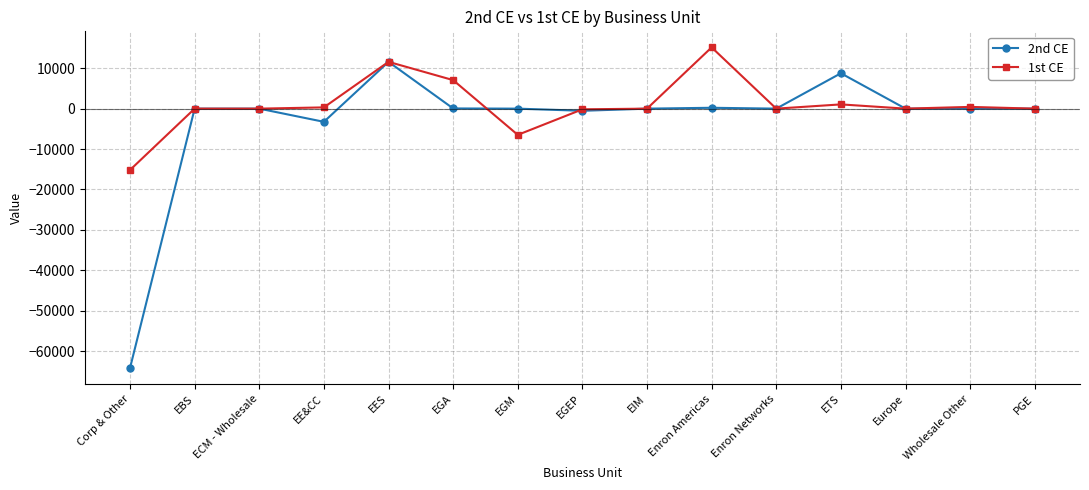

Rank the series by their maximum value, from highest to lowest.

1st CE, 2nd CE